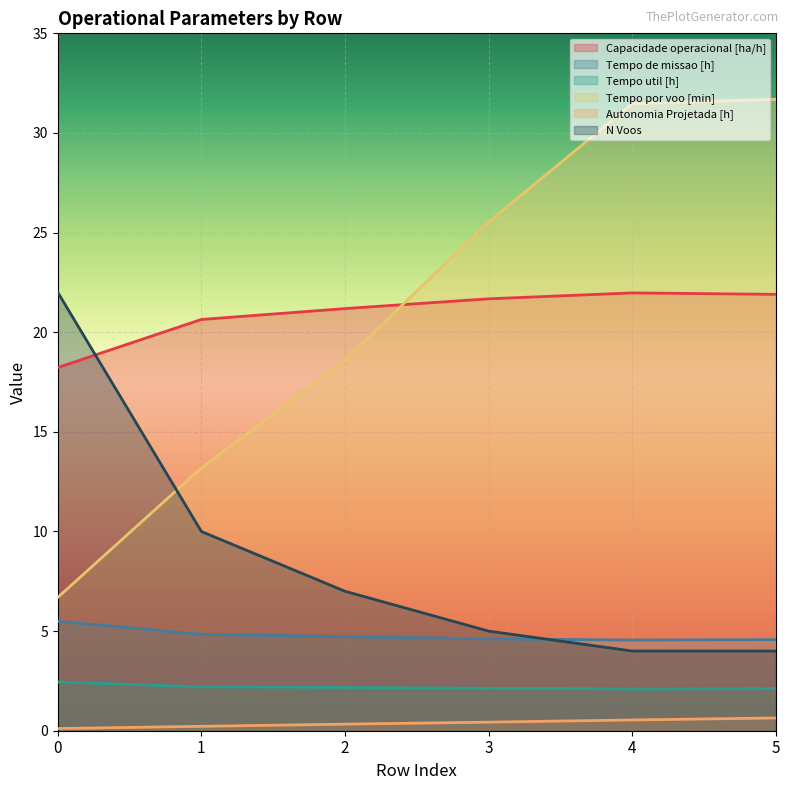

Which series changed the most between 4 and 5?

Tempo por voo [min]